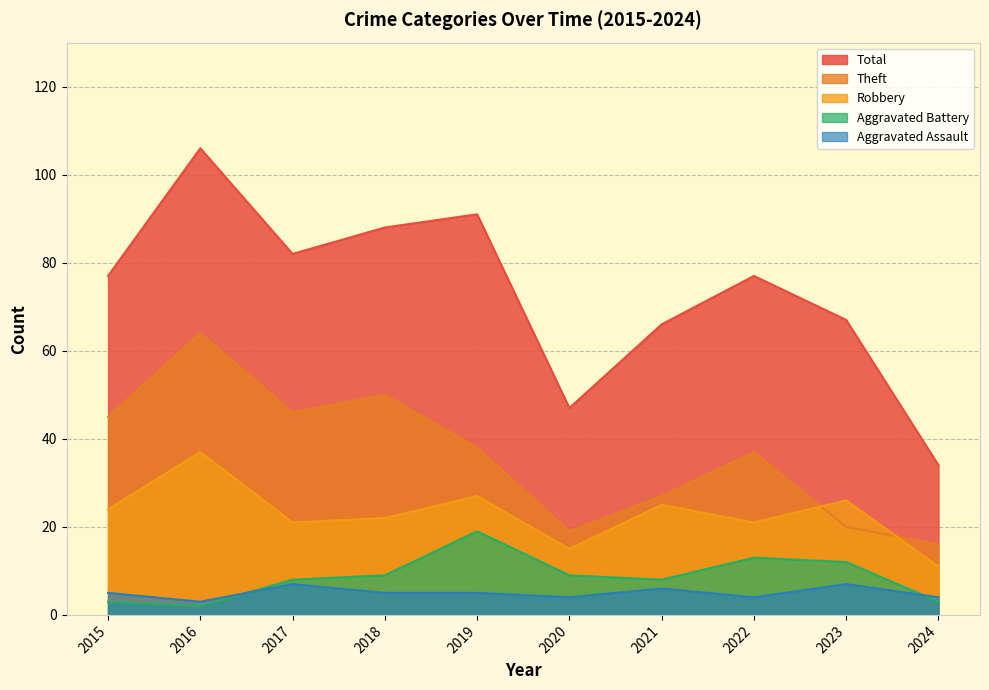

How many lines are shown in the chart?

5